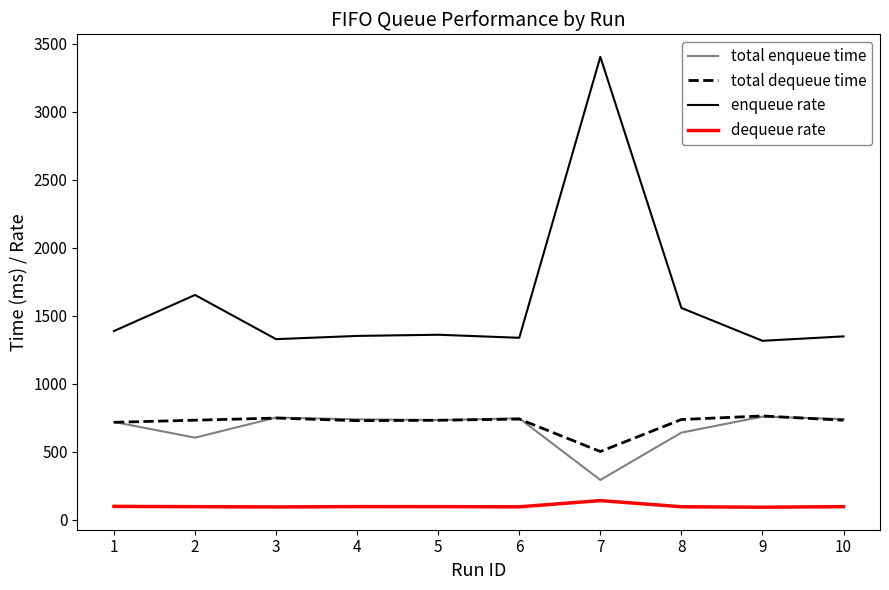

What is the highest value of the enqueue rate series?

3404.3